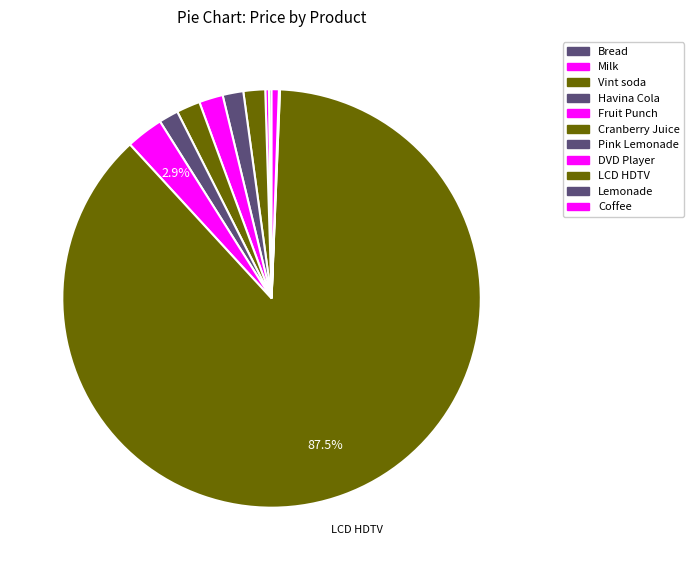

What percentage is the Havina Cola slice, to the nearest percent?

2%